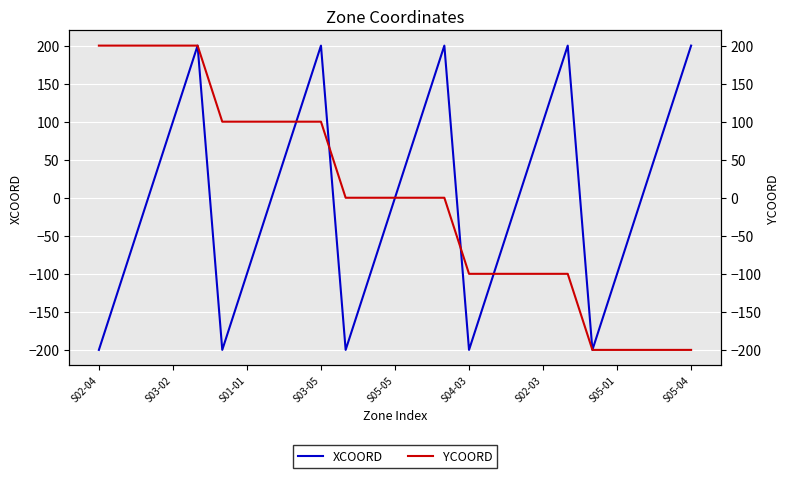

What is the difference between the YCOORD values at 17 and 12?

100